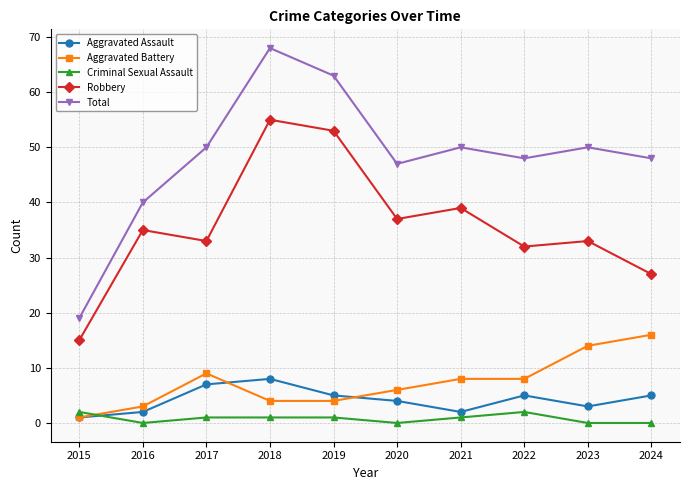

What are all the series names shown in the legend?

Aggravated Assault, Aggravated Battery, Criminal Sexual Assault, Robbery, Total